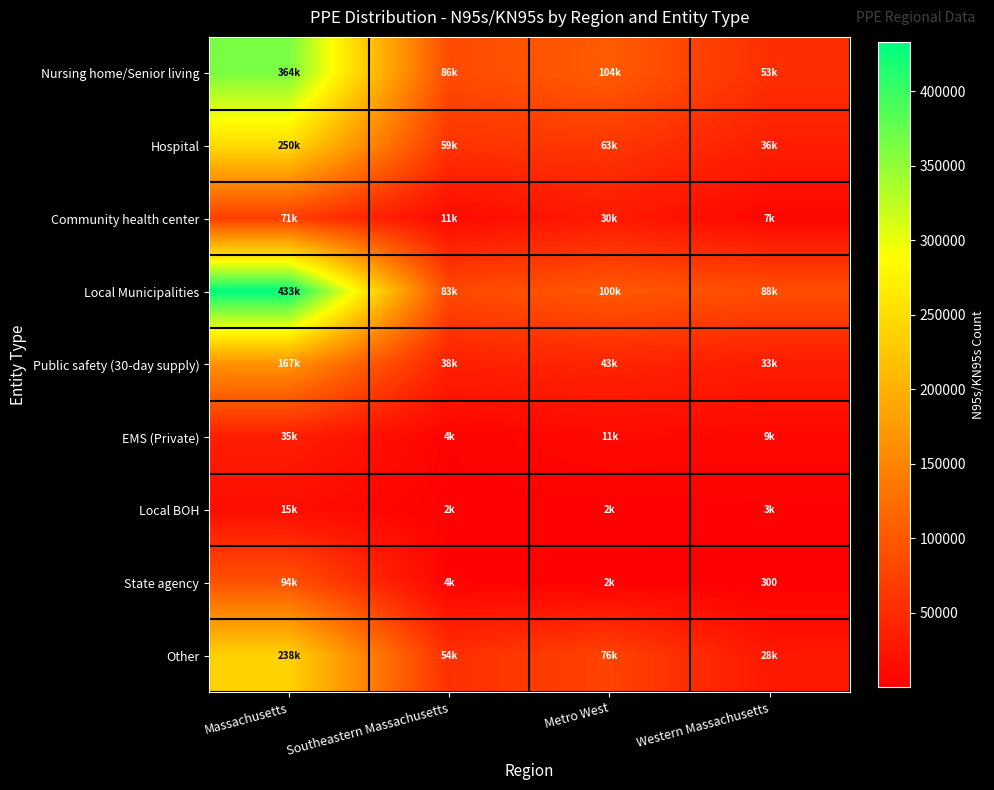

True or false: State agency has a value of 123 at Western Massachusetts.

False